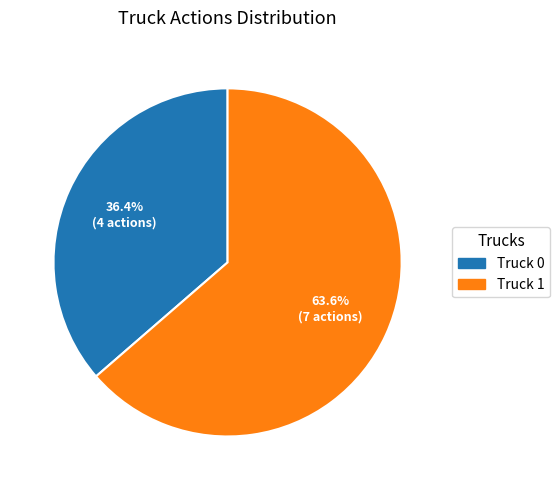

Is Truck 0 the majority of the pie?

No